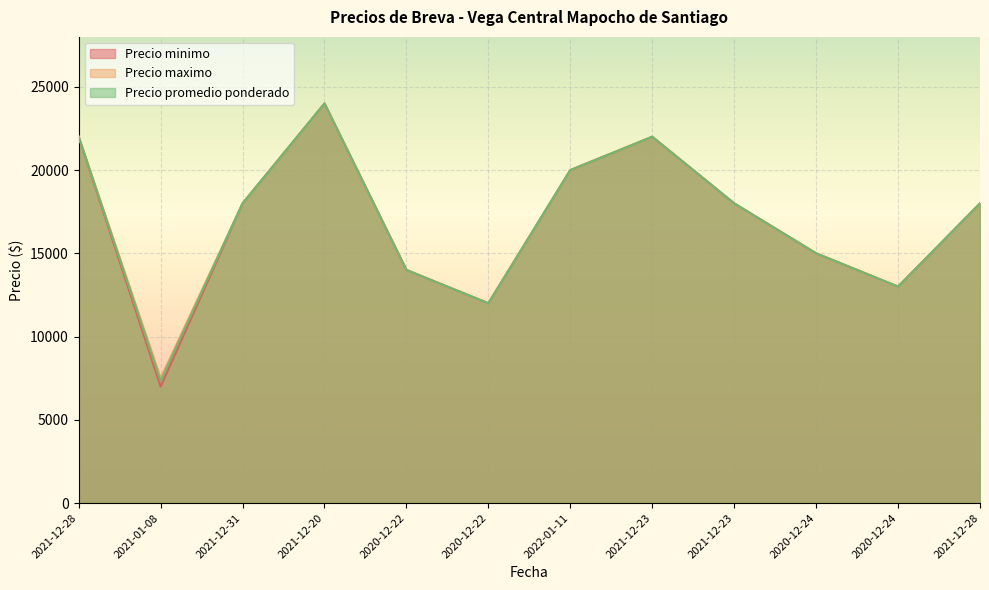

What is the label of the 1st point from the right?

2021-12-28